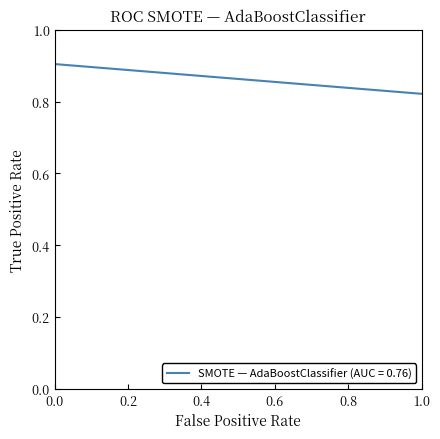

True or false: there are more than 2 points higher than both neighbors.

False